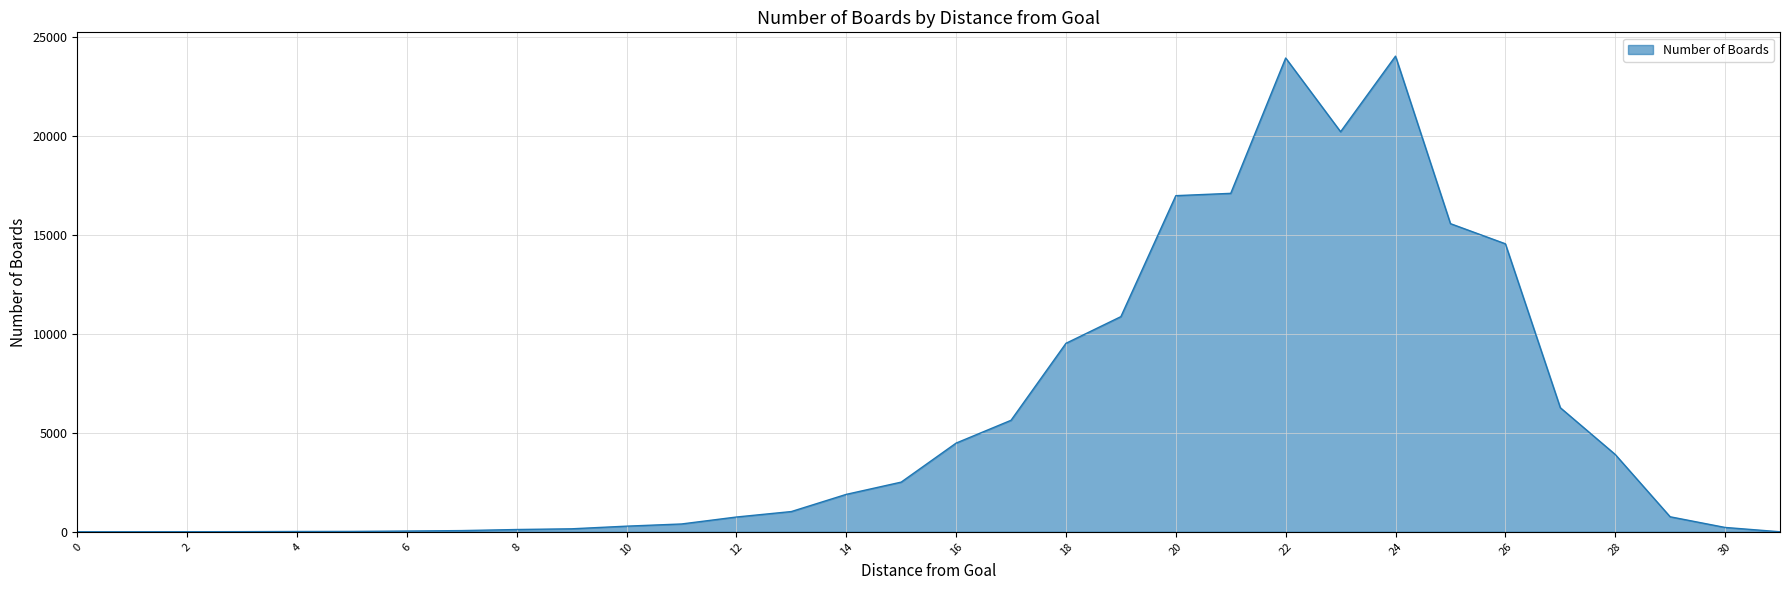

What is the greatest value displayed?

24047